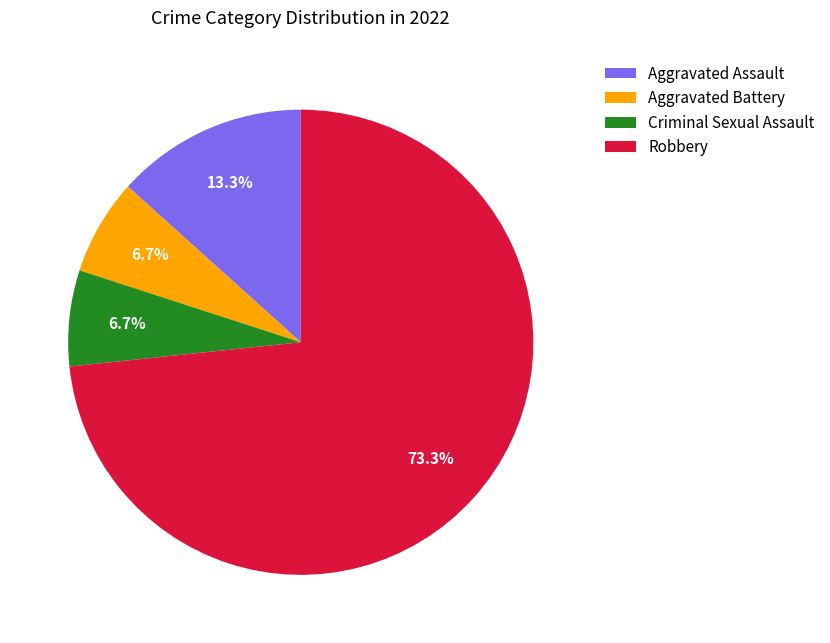

Is it true that Aggravated Battery is 7% of the pie?

True